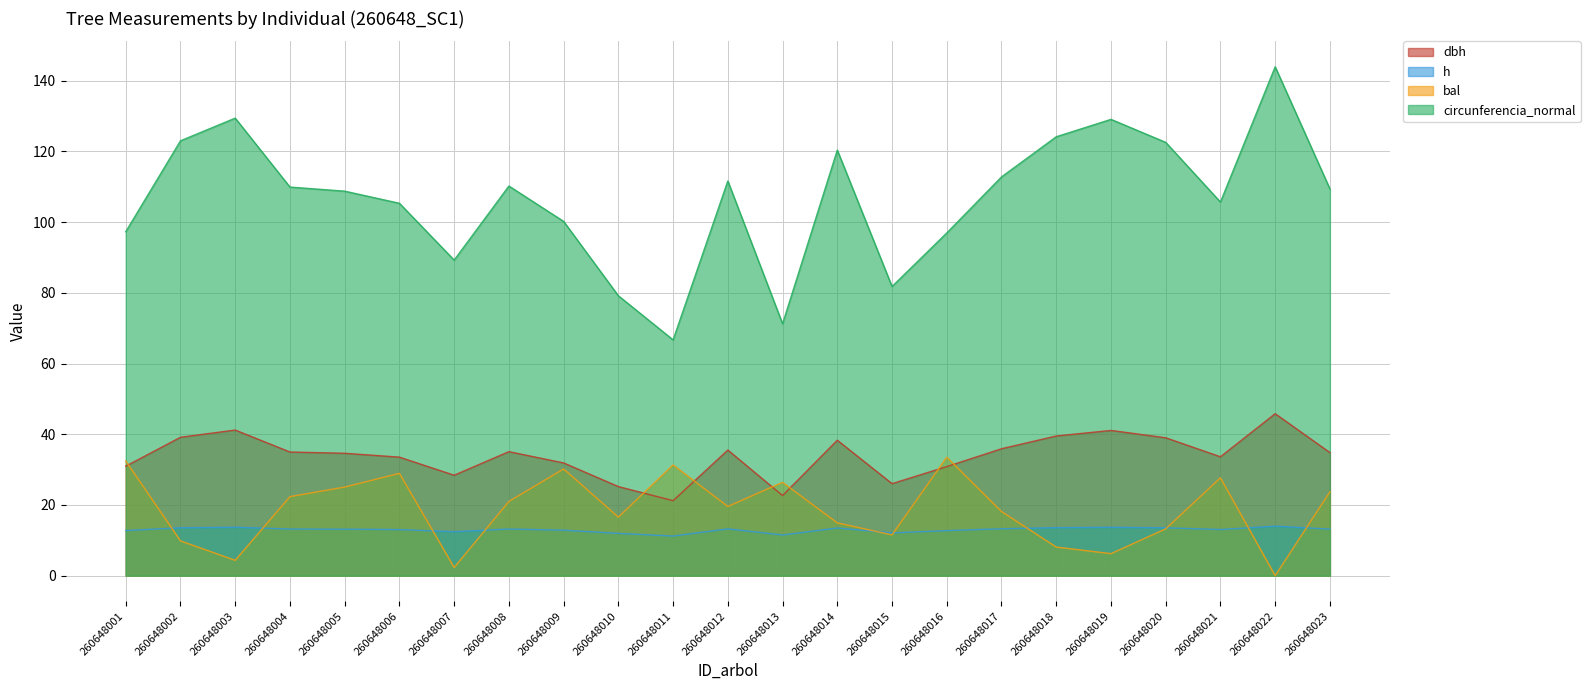

At which label does h reach its minimum?

260648011